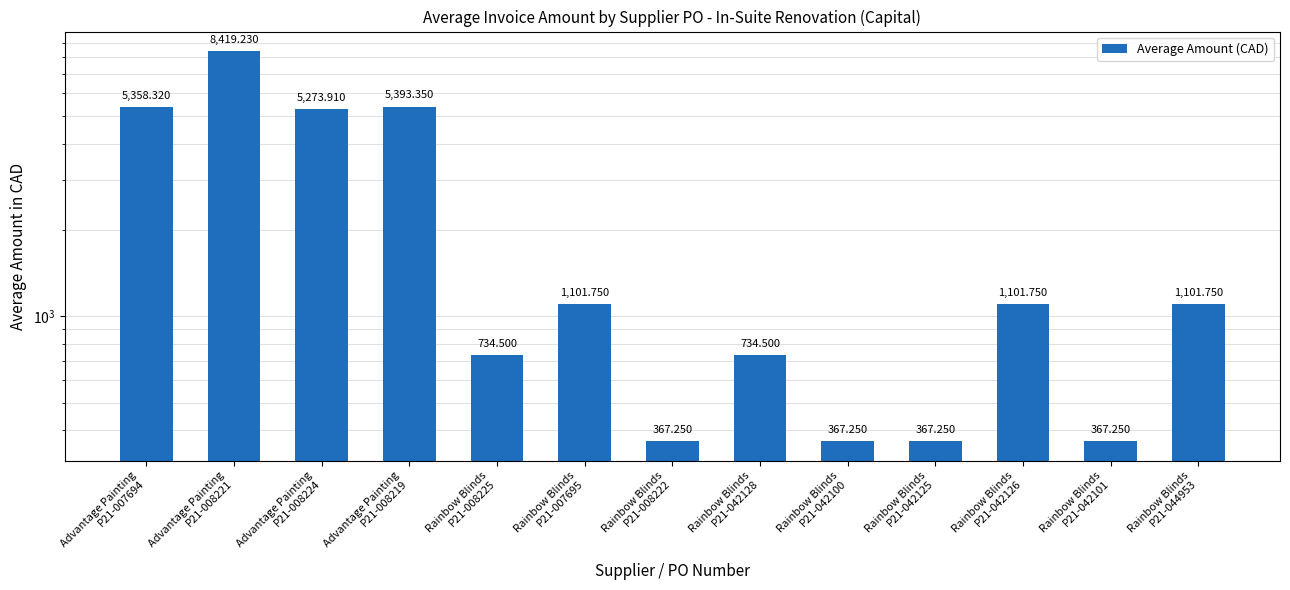

Which label corresponds to the smallest value in the chart?

Rainbow Blinds
P21-008222